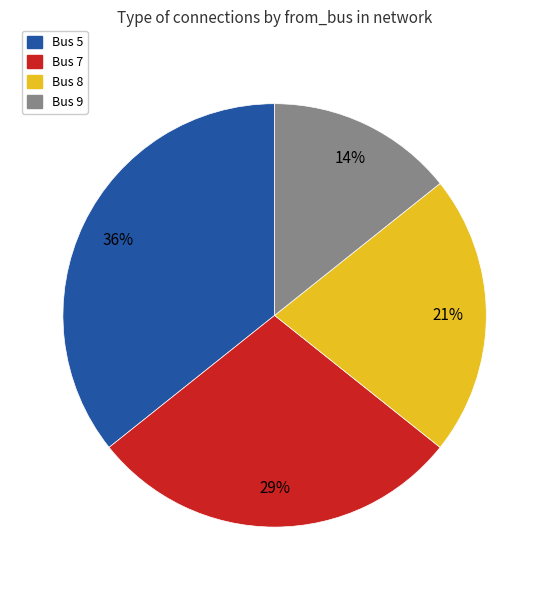

Combined, do Bus 5 and Bus 8 account for over 50%?

Yes